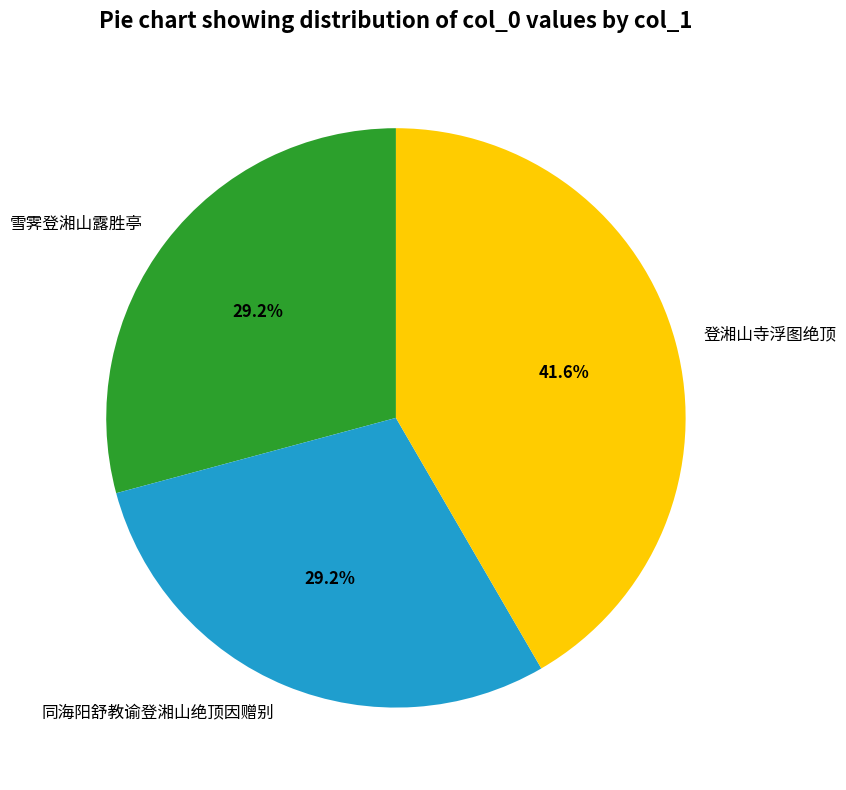

What is the largest slice in the pie chart?

登湘山寺浮图绝顶